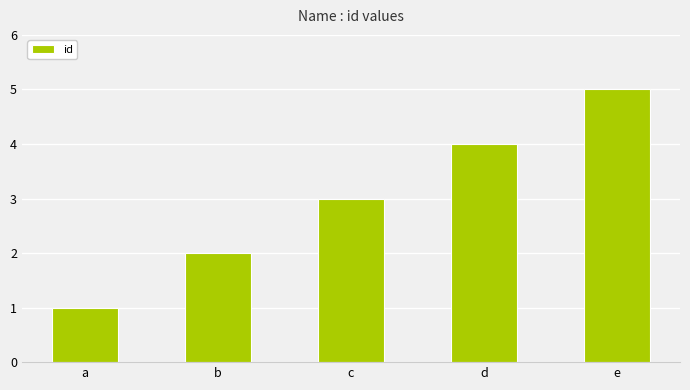

How many data points does each series have?

5